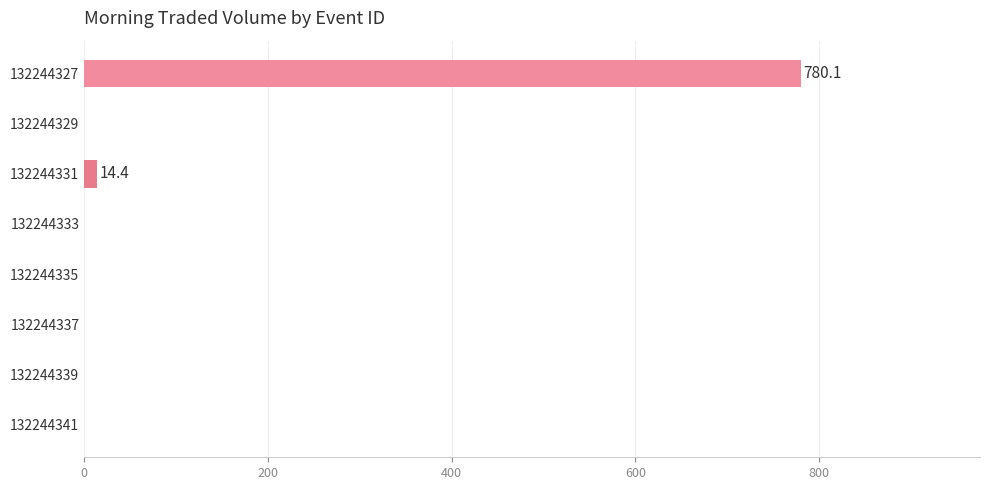

What is the sum of all values?

794.5